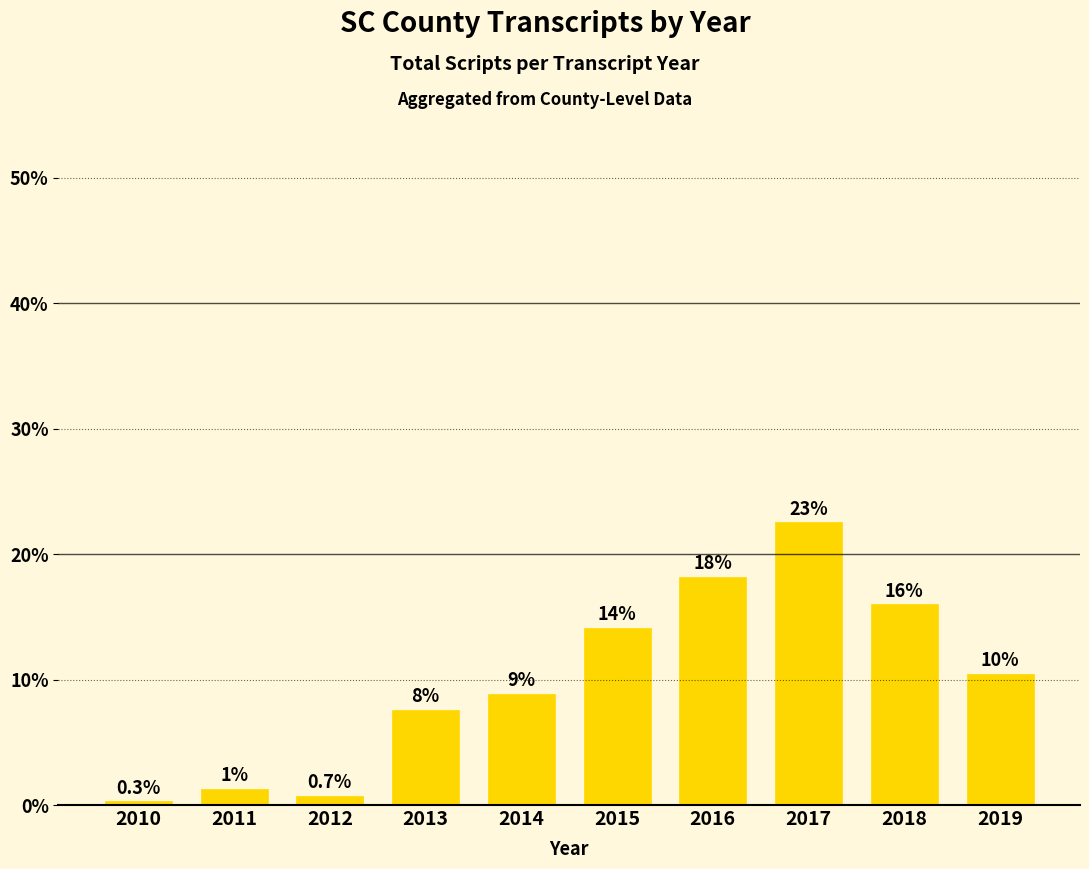

Reading left to right, list all the values displayed in this chart.

0.3	1.3	0.7	7.6	8.9	14.1	18.2	22.5	16.0	10.5